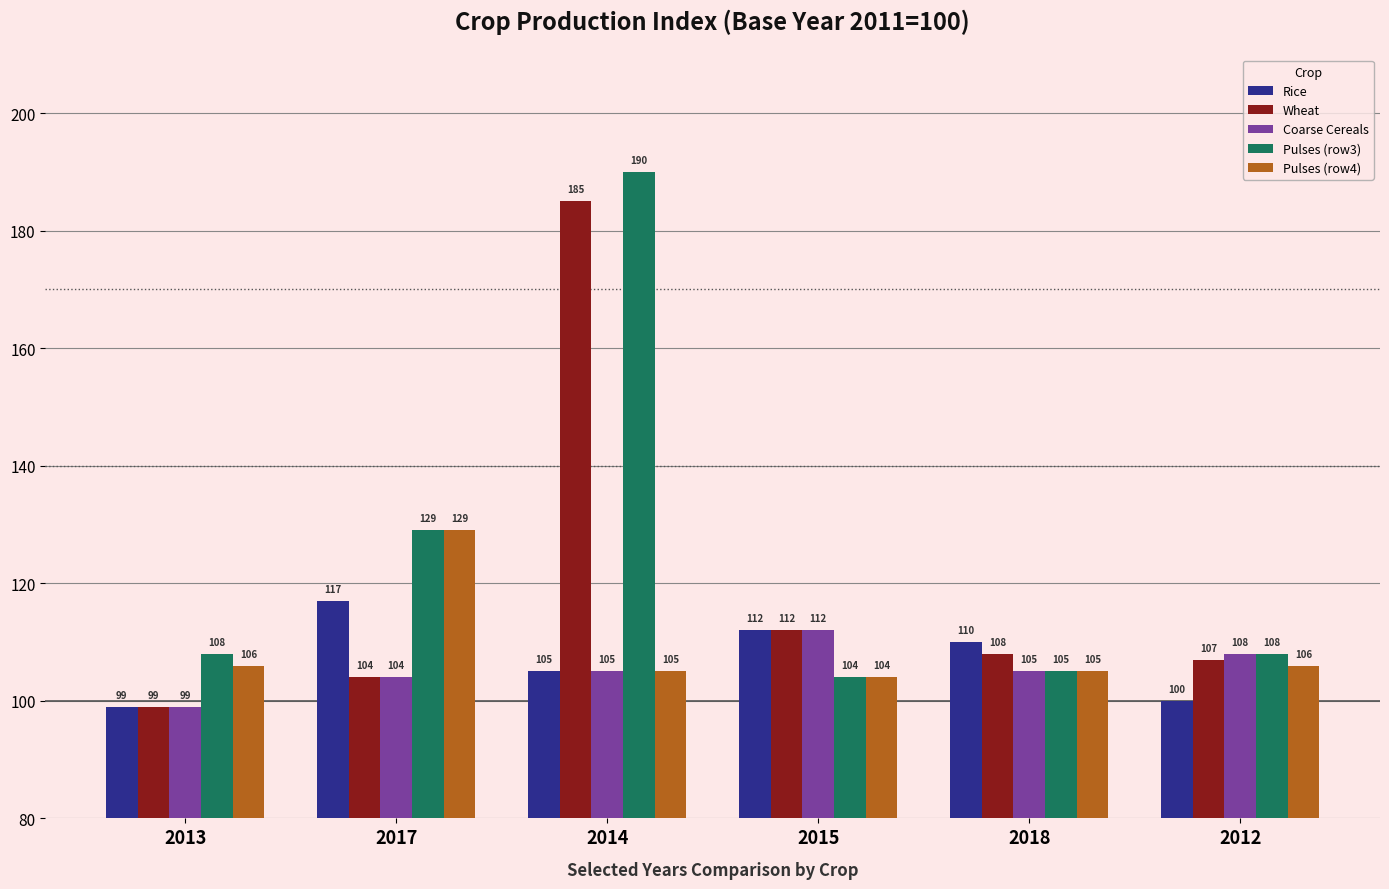

What is the sum of all Rice values?

643